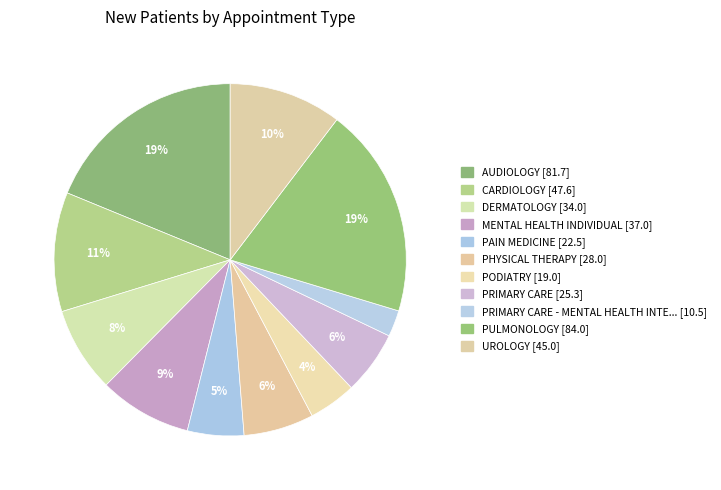

Rank the categories by value from lowest to highest.

PRIMARY CARE - MENTAL HEALTH INTEGRATED, PODIATRY, PAIN MEDICINE, PRIMARY CARE, PHYSICAL THERAPY, DERMATOLOGY, MENTAL HEALTH INDIVIDUAL, UROLOGY, CARDIOLOGY, AUDIOLOGY, PULMONOLOGY